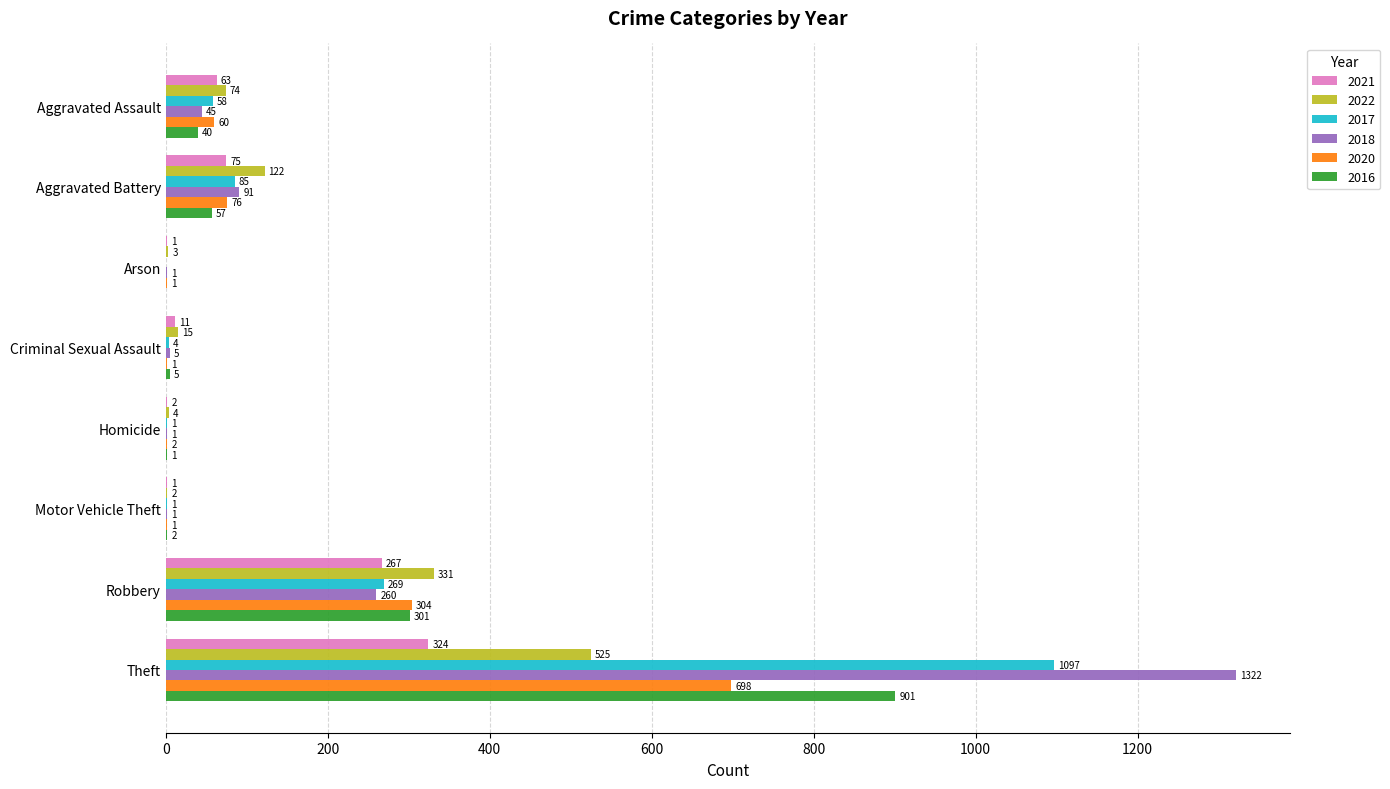

What is the approximate value of 2018 at Theft, to the nearest 50?

1300